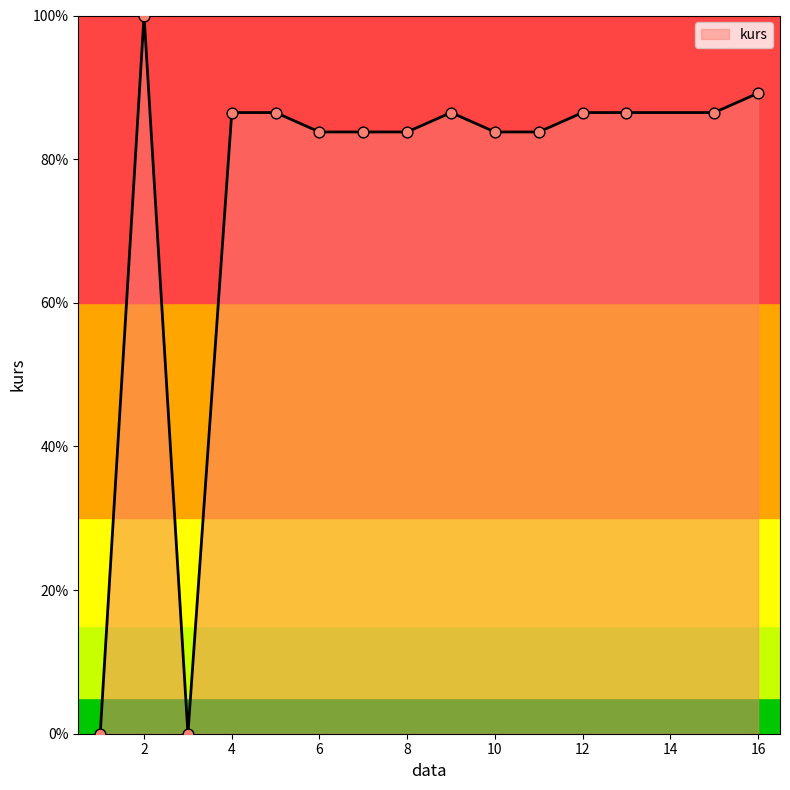

What is the greatest value displayed?

100.0